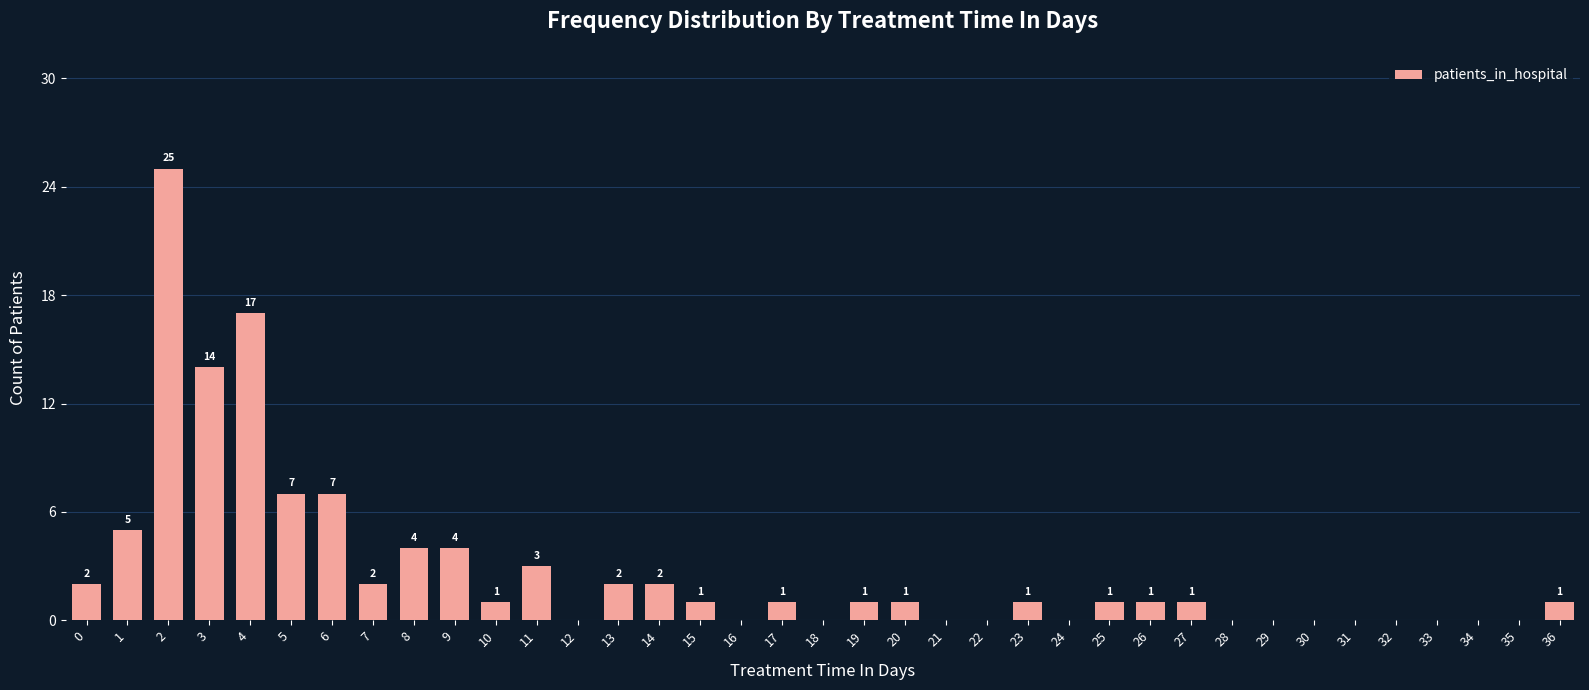

Reading right to left, list all the values displayed in this chart.

36=1	35=0	34=0	33=0	32=0	31=0	30=0	29=0	28=0	27=1	26=1	25=1	24=0	23=1	22=0	21=0	20=1	19=1	18=0	17=1	16=0	15=1	14=2	13=2	12=0	11=3	10=1	9=4	8=4	7=2	6=7	5=7	4=17	3=14	2=25	1=5	0=2